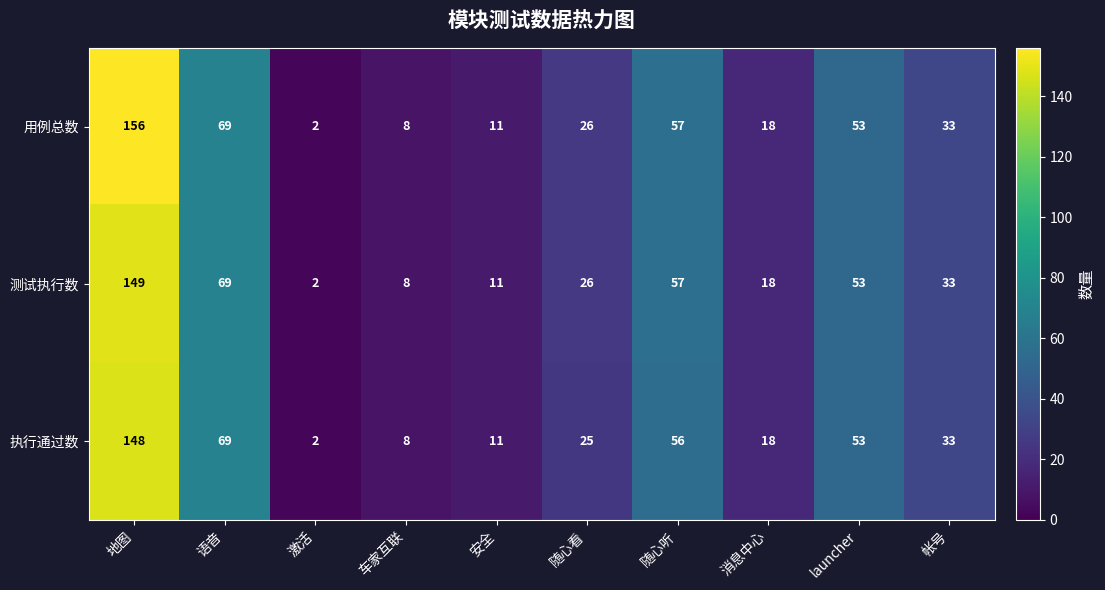

What is the minimum value shown in the chart?

2